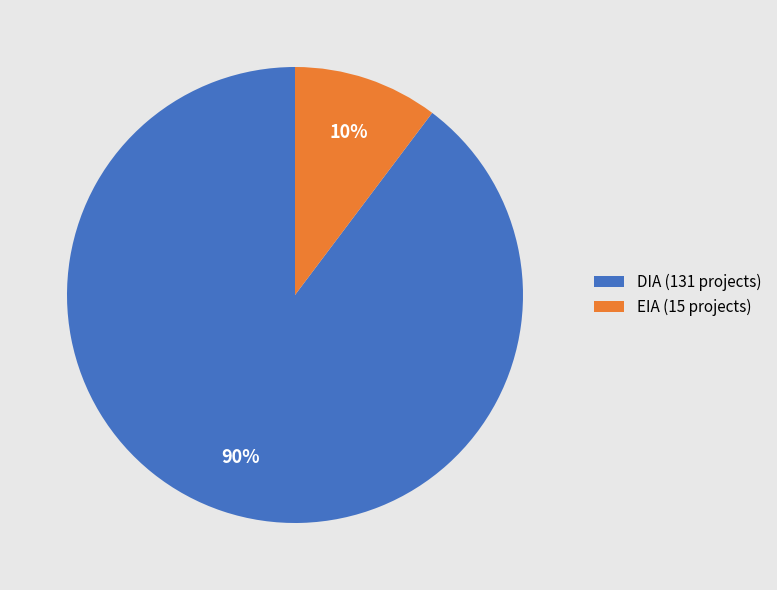

Between EIA and DIA, which is larger?

DIA